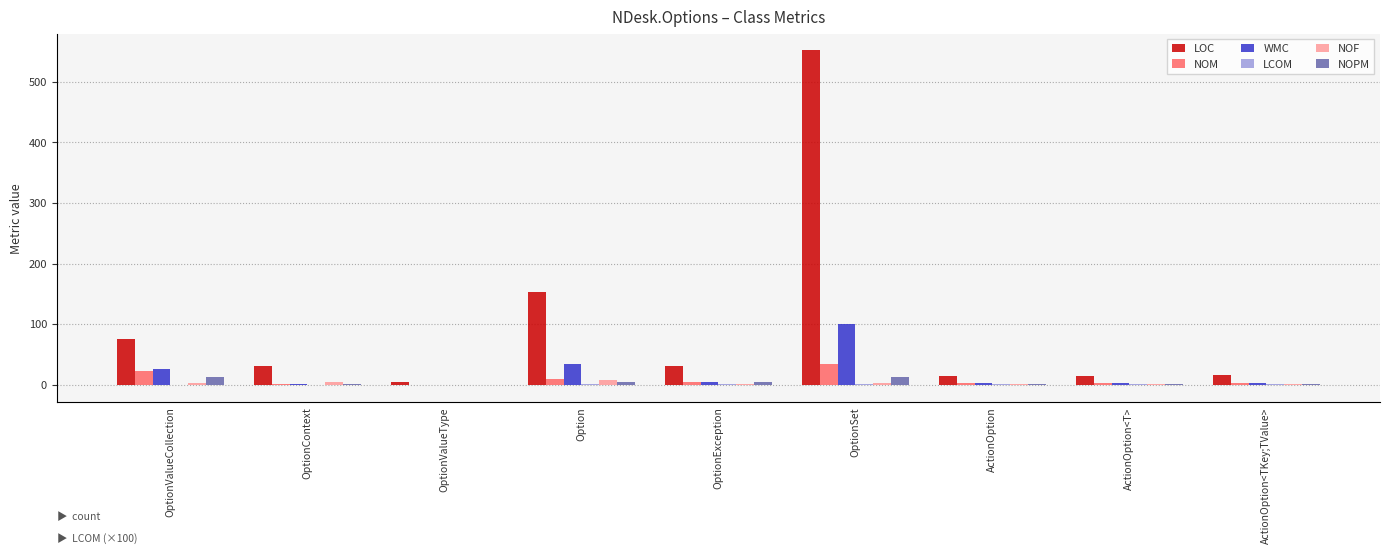

True or false: WMC has a value of 166.6 at OptionSet.

False